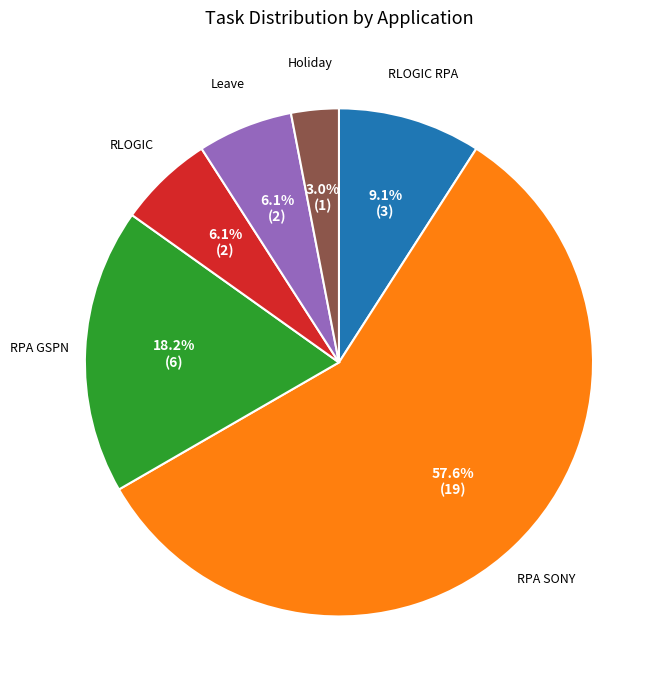

Which category has the biggest portion of the pie?

RPA SONY